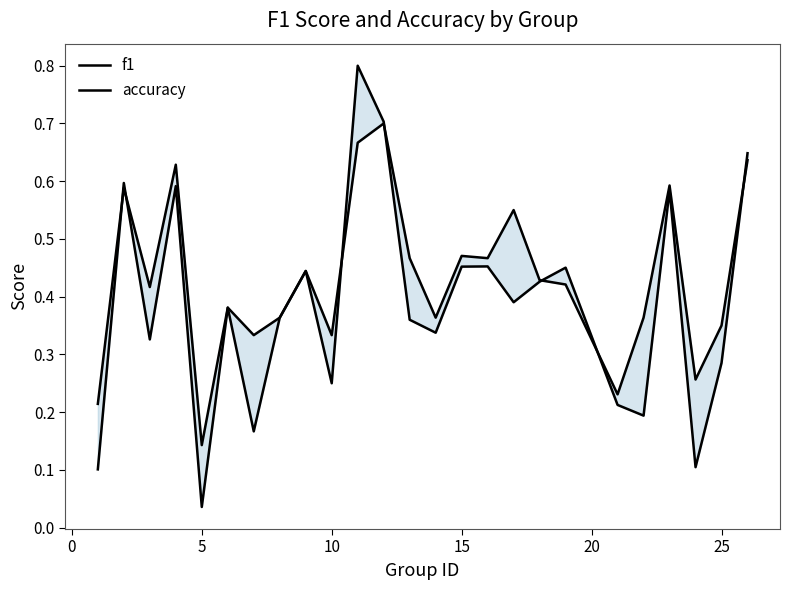

What is the sum of all f1 values?

9.7